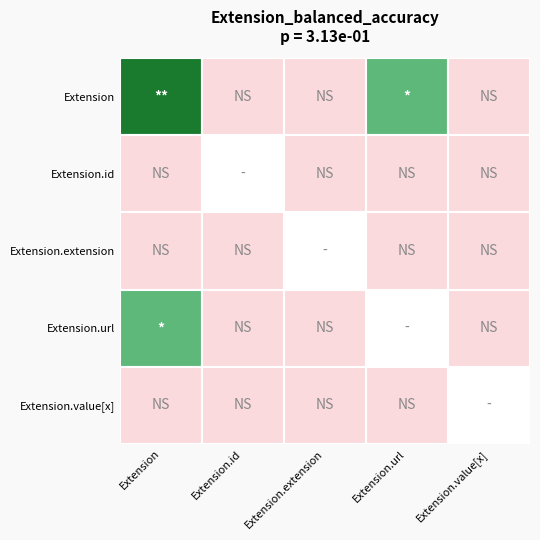

At which label does Extension.url reach its peak?

Extension